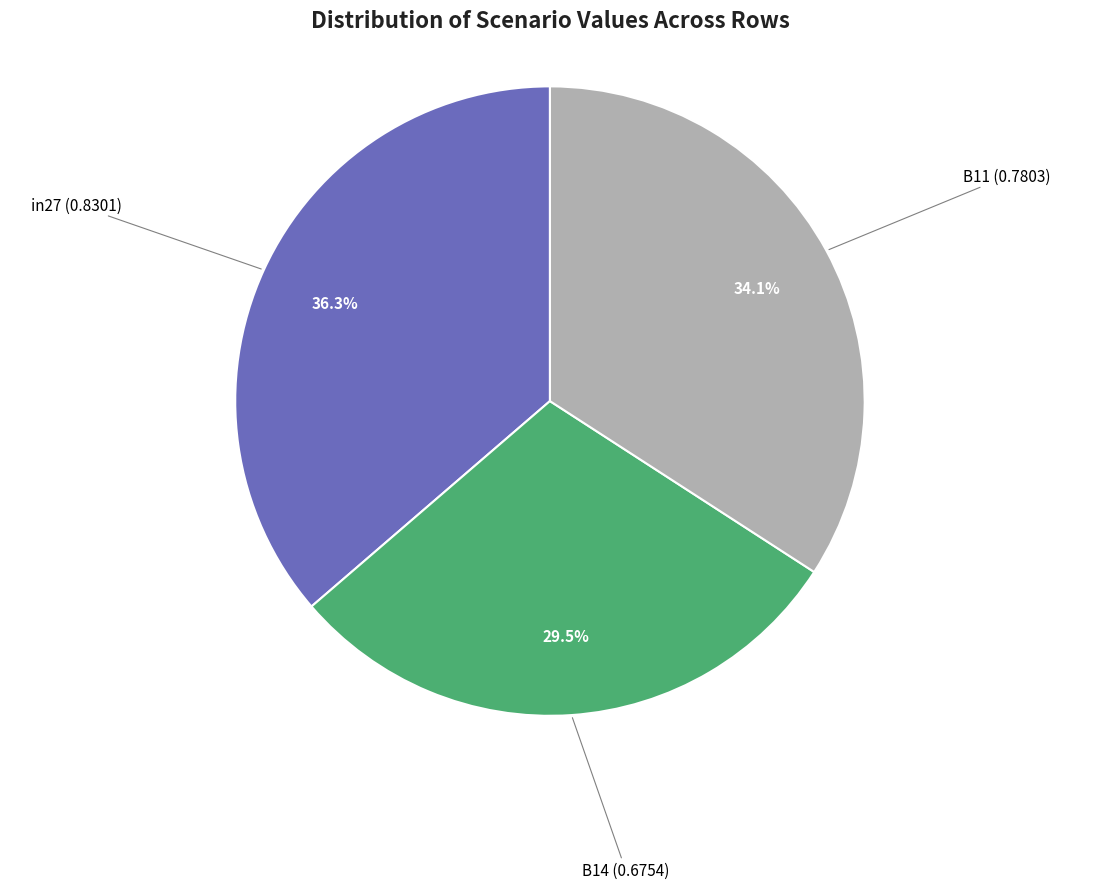

Does any single category account for the majority?

No